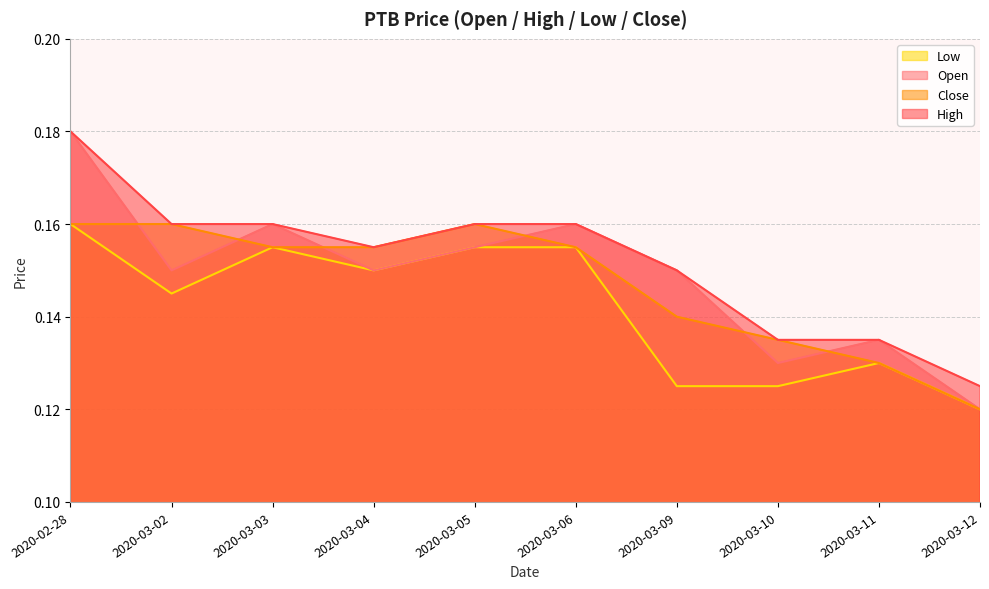

The close series shows 0.1 at 2020-03-09. True or false?

True